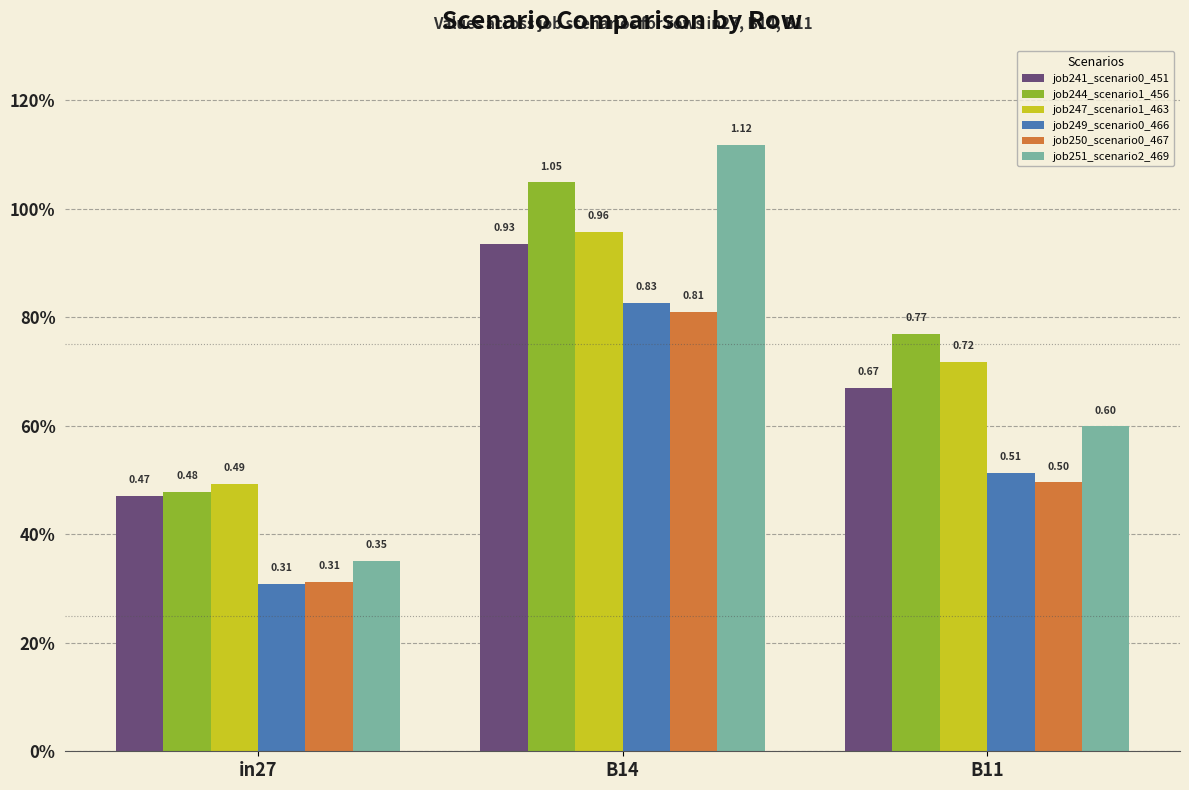

List the labels in order of job249_scenario0_466 value, largest first.

B14, B11, in27